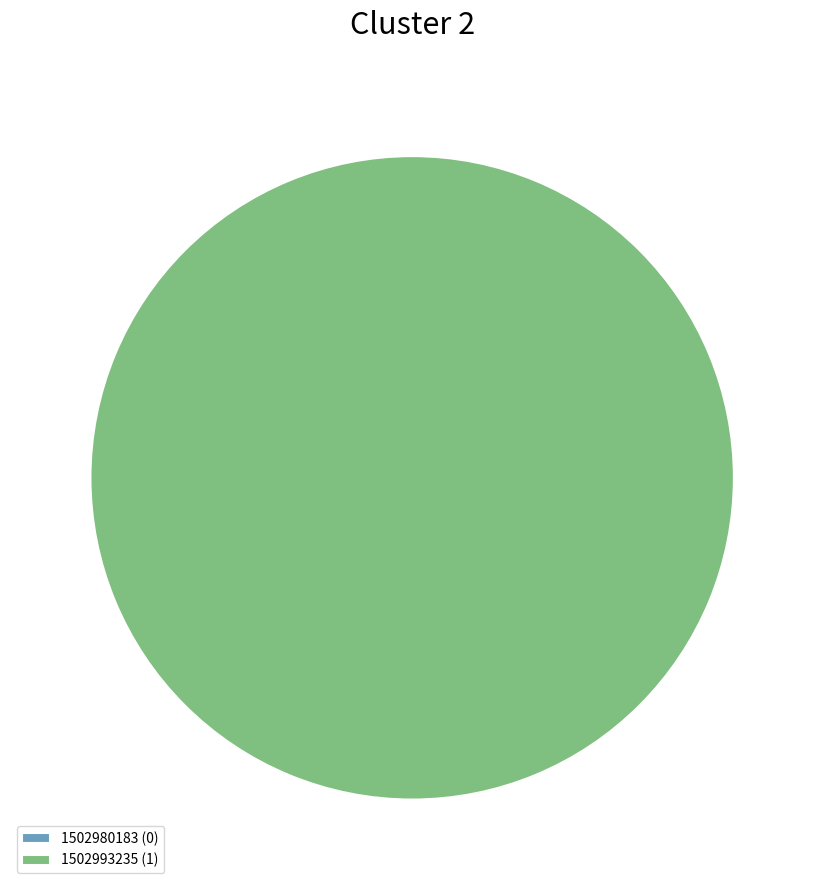

Which category has the biggest portion of the pie?

1502993235